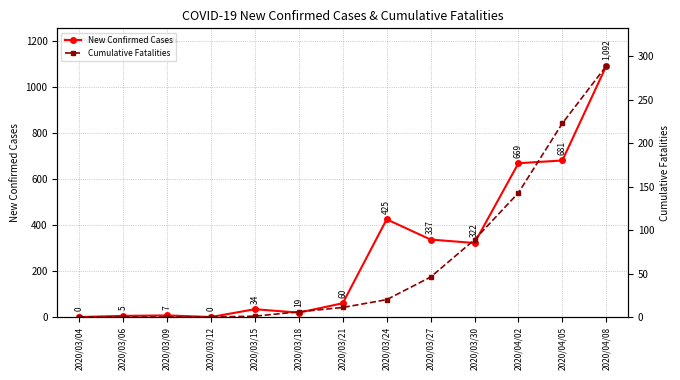

Reading left to right, extract all data points from this chart.

New Confirmed Cases: 0	5	7	0	34	19	60	425	337	322	669	681	1092
Cumulative Fatalities: 0	0	0	0	1	6	11	20	46	89	143	223	289